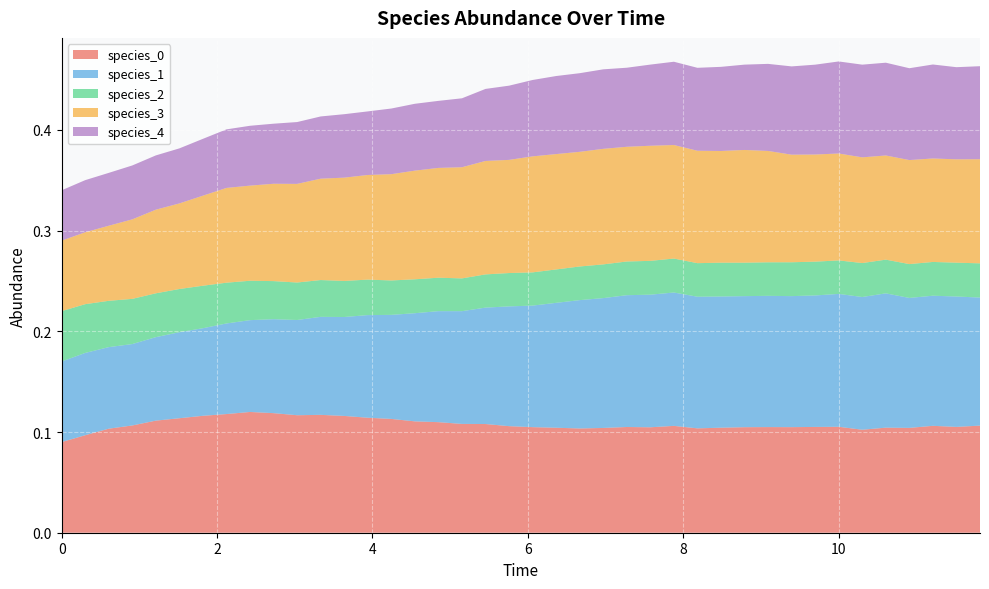

Reading right to left, list all the values displayed in this chart.

species_0: 39=0.1	38=0.1	37=0.1	36=0.1	35=0.1	34=0.1	33=0.1	32=0.1	31=0.1	30=0.1	29=0.1	28=0.1	27=0.1	26=0.1	25=0.1	24=0.1	23=0.1	22=0.1	21=0.1	20=0.1	19=0.1	18=0.1	17=0.1	16=0.1	15=0.1	14=0.1	13=0.1	12=0.1	11=0.1	10=0.1	9=0.1	8=0.1	7=0.1	6=0.1	5=0.1	4=0.1	3=0.1	2=0.1	1=0.1	0=0.1
species_1: 39=0.1	38=0.1	37=0.1	36=0.1	35=0.1	34=0.1	33=0.1	32=0.1	31=0.1	30=0.1	29=0.1	28=0.1	27=0.1	26=0.1	25=0.1	24=0.1	23=0.1	22=0.1	21=0.1	20=0.1	19=0.1	18=0.1	17=0.1	16=0.1	15=0.1	14=0.1	13=0.1	12=0.1	11=0.1	10=0.1	9=0.1	8=0.1	7=0.1	6=0.1	5=0.1	4=0.1	3=0.1	2=0.1	1=0.1	0=0.1
species_2: 39=0.0	38=0.0	37=0.0	36=0.0	35=0.0	34=0.0	33=0.0	32=0.0	31=0.0	30=0.0	29=0.0	28=0.0	27=0.0	26=0.0	25=0.0	24=0.0	23=0.0	22=0.0	21=0.0	20=0.0	19=0.0	18=0.0	17=0.0	16=0.0	15=0.0	14=0.0	13=0.0	12=0.0	11=0.0	10=0.0	9=0.0	8=0.0	7=0.0	6=0.0	5=0.0	4=0.0	3=0.0	2=0.0	1=0.0	0=0.1
species_3: 39=0.1	38=0.1	37=0.1	36=0.1	35=0.1	34=0.1	33=0.1	32=0.1	31=0.1	30=0.1	29=0.1	28=0.1	27=0.1	26=0.1	25=0.1	24=0.1	23=0.1	22=0.1	21=0.1	20=0.1	19=0.1	18=0.1	17=0.1	16=0.1	15=0.1	14=0.1	13=0.1	12=0.1	11=0.1	10=0.1	9=0.1	8=0.1	7=0.1	6=0.1	5=0.1	4=0.1	3=0.1	2=0.1	1=0.1	0=0.1
species_4: 39=0.1	38=0.1	37=0.1	36=0.1	35=0.1	34=0.1	33=0.1	32=0.1	31=0.1	30=0.1	29=0.1	28=0.1	27=0.1	26=0.1	25=0.1	24=0.1	23=0.1	22=0.1	21=0.1	20=0.1	19=0.1	18=0.1	17=0.1	16=0.1	15=0.1	14=0.1	13=0.1	12=0.1	11=0.1	10=0.1	9=0.1	8=0.1	7=0.1	6=0.1	5=0.1	4=0.1	3=0.1	2=0.1	1=0.1	0=0.1